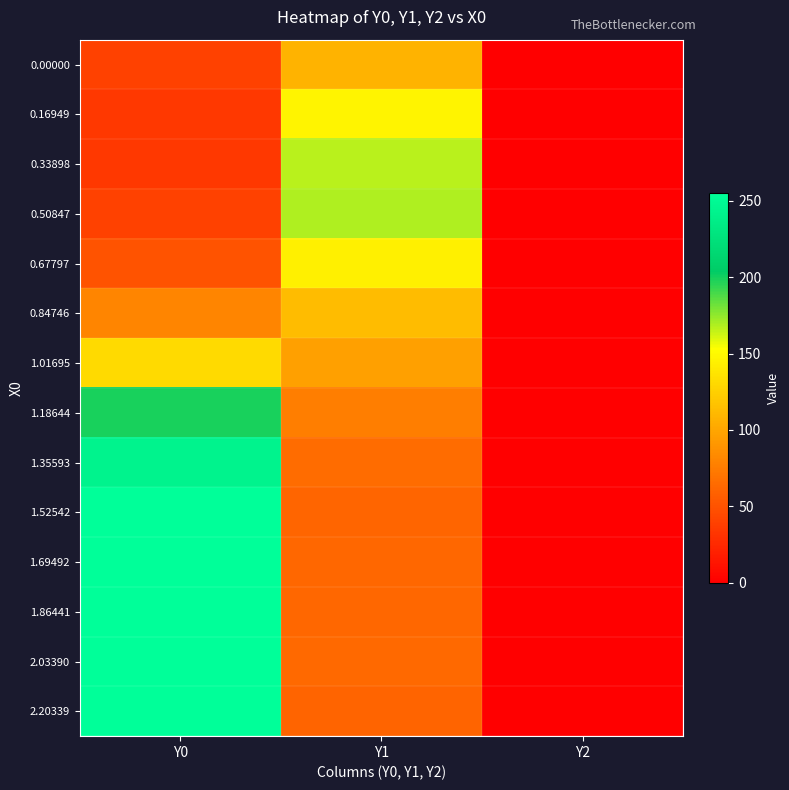

At which category does the chart reach its minimum across all series?

Y2